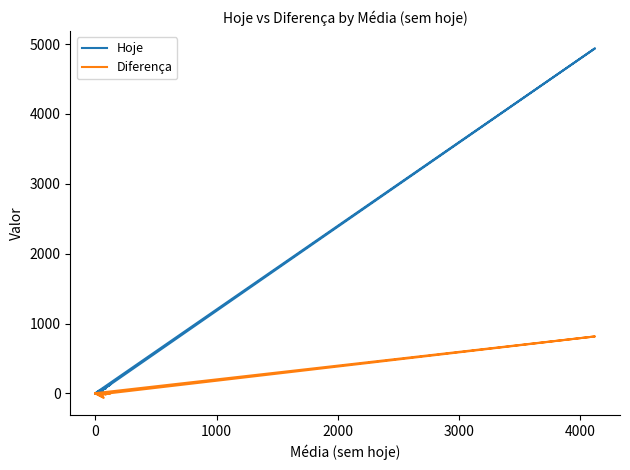

At how many categories does at least one series exceed 2996?

1